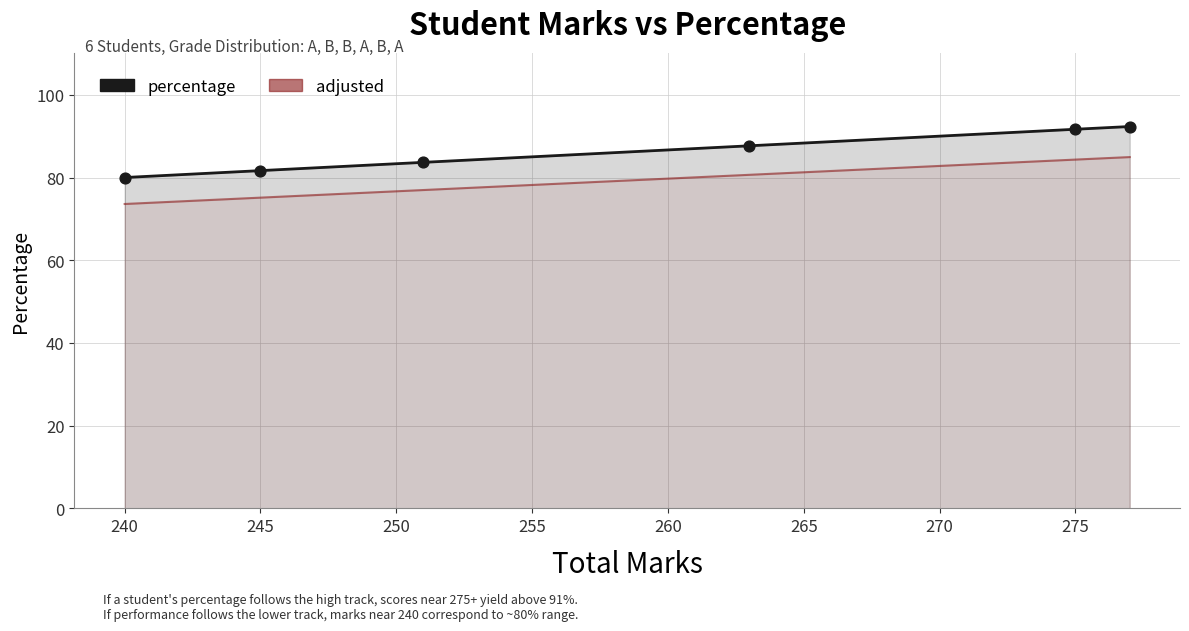

At how many categories does at least one series exceed 91?

2